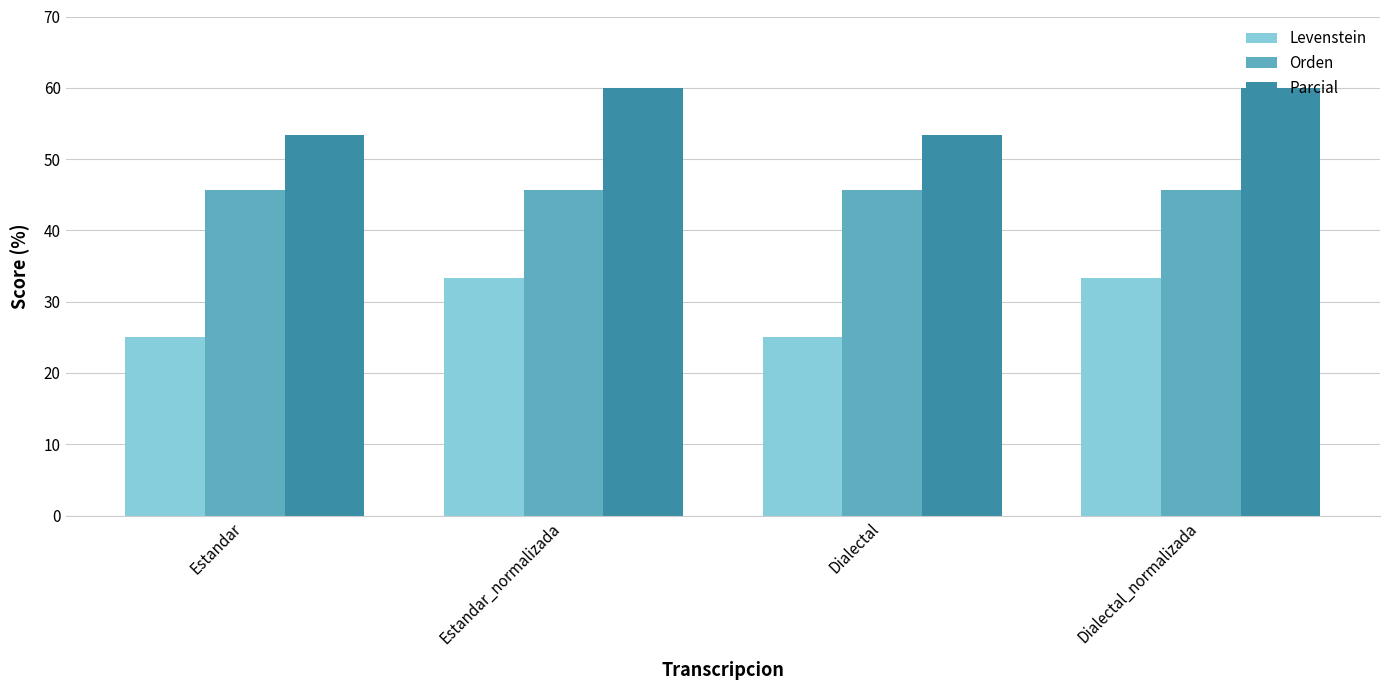

At Estandar, list the series in order from largest to smallest.

Parcial, Orden, Levenstein